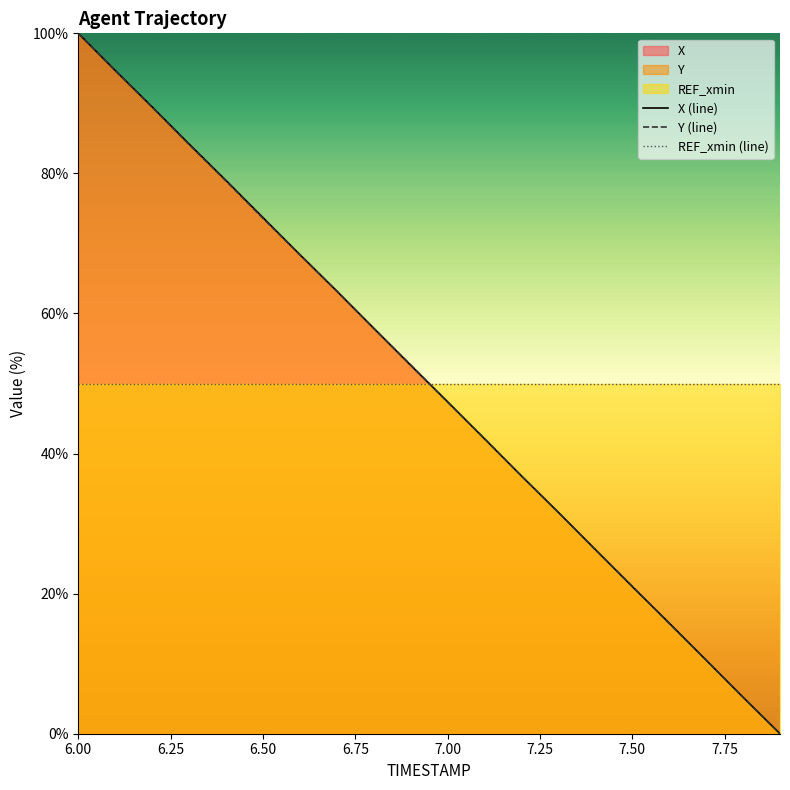

At which category is the sum across all series the highest?

6.00